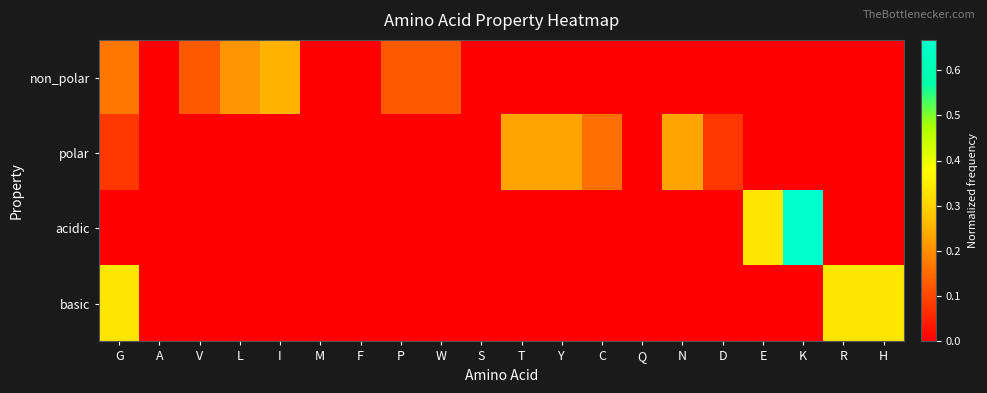

At how many categories does at least one series exceed 0?

15